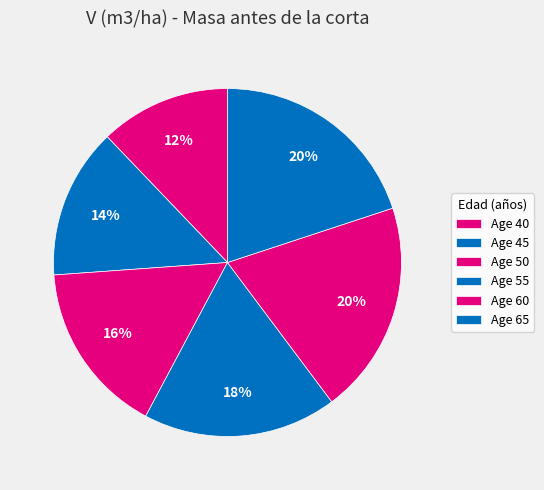

Count the number of slices in the pie.

6